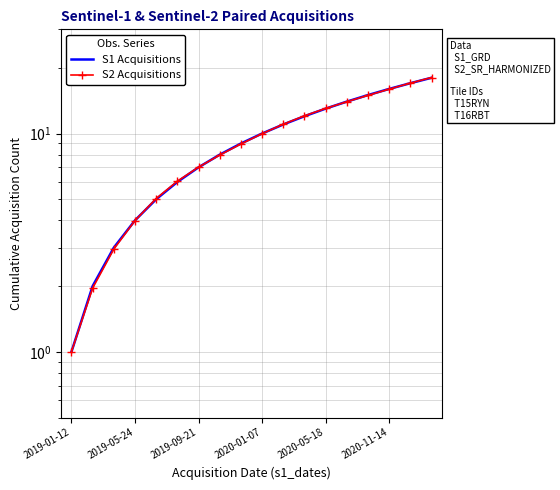

Which series has the largest total across all categories?

S1 Acquisitions